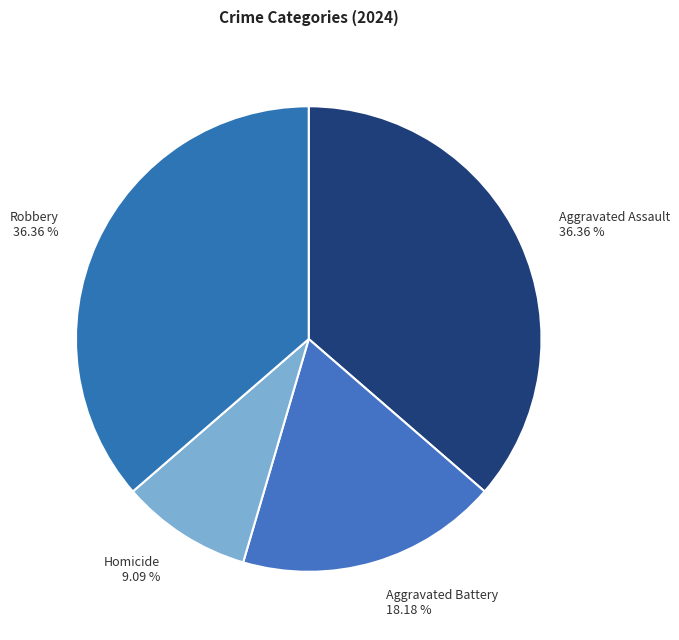

Which slice is the smallest?

Homicide